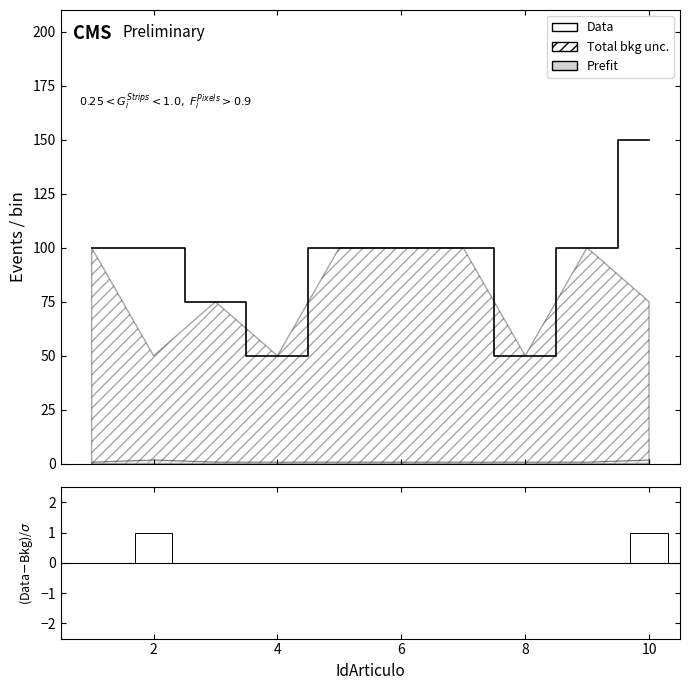

At how many categories does at least one series exceed 39?

10